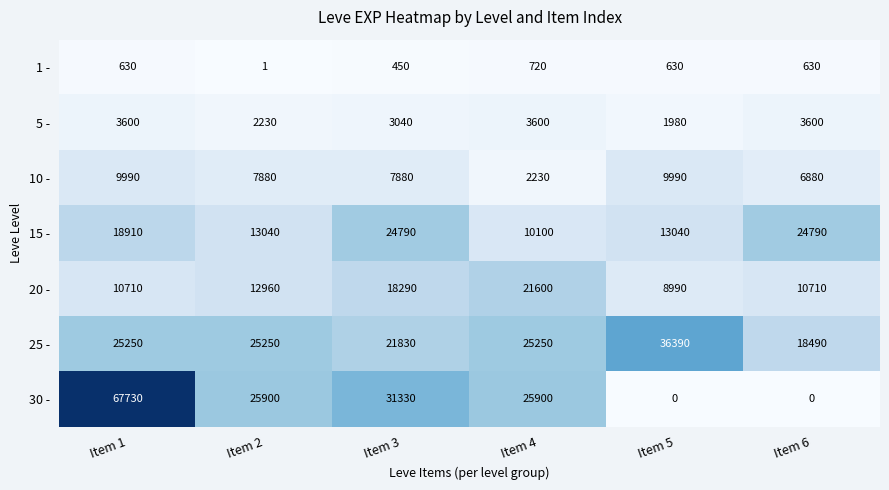

Is it true that 5 - equals 3600 at Item 6?

True